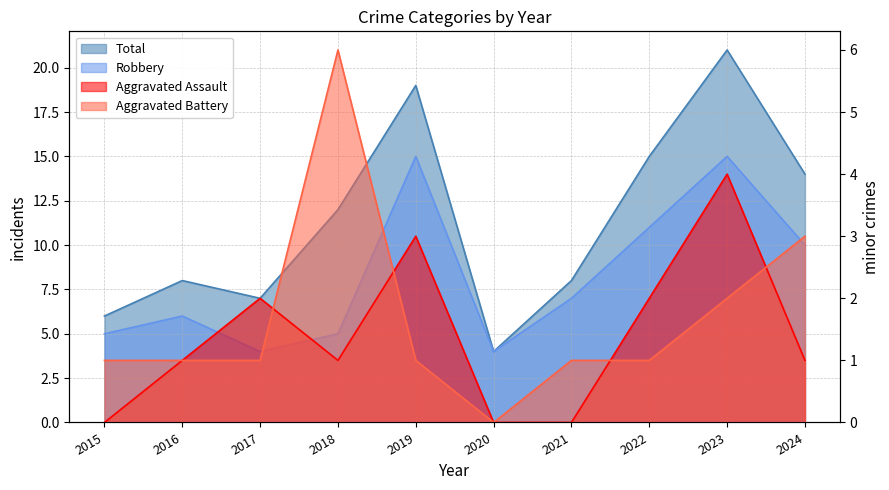

How many interior local peaks does the Total series have?

3